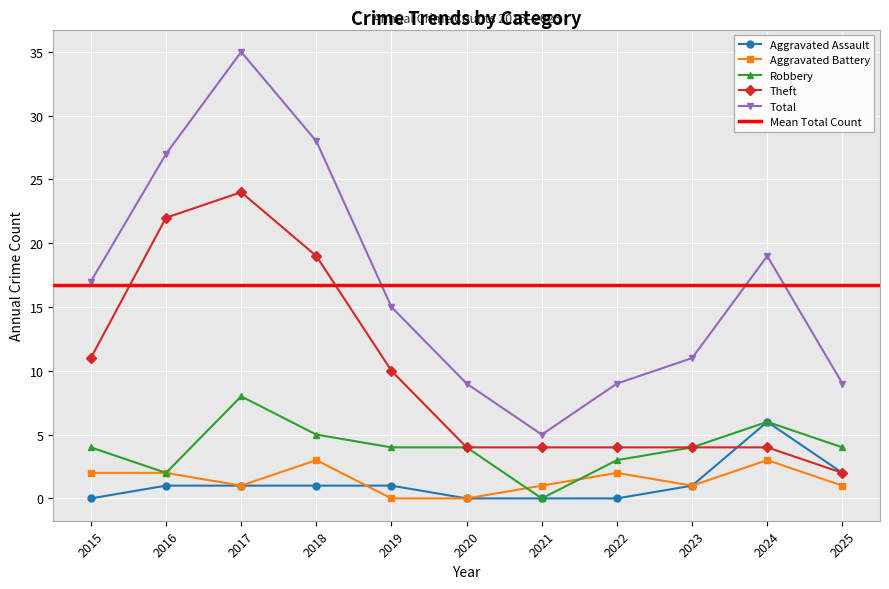

In Robbery, how many points are higher than both neighbors (excluding endpoints)?

2